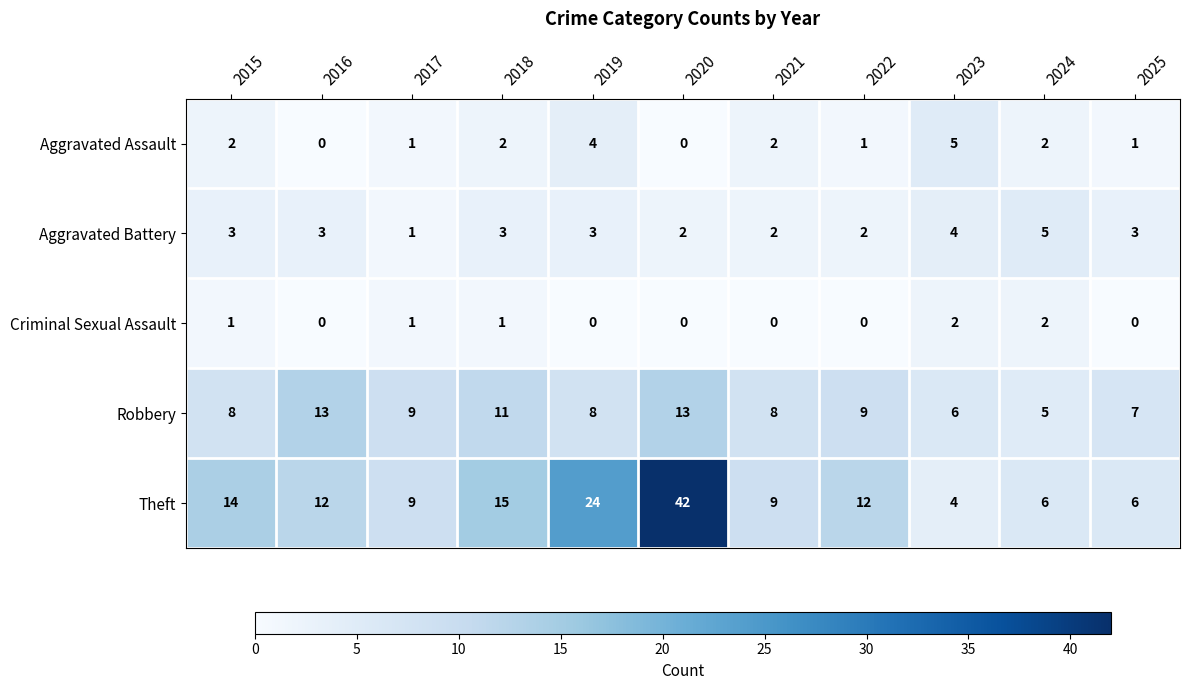

Count the Aggravated Battery values in the range 2 to 3.

8